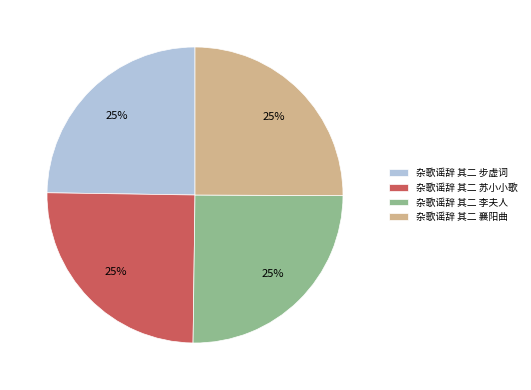

Is it true that 杂歌谣辞 其二 襄阳曲 is 13% of the pie?

False